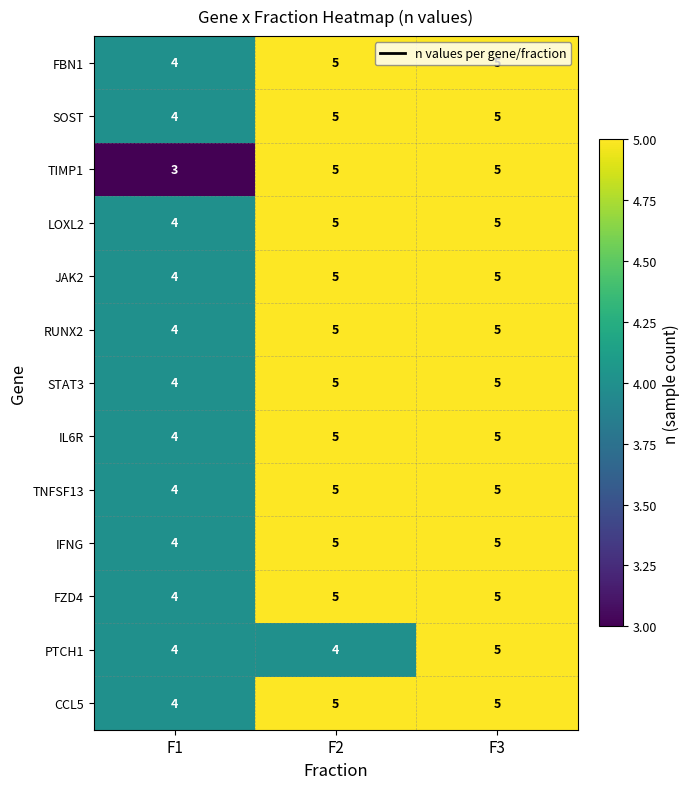

At which category is the sum across all series the highest?

F3